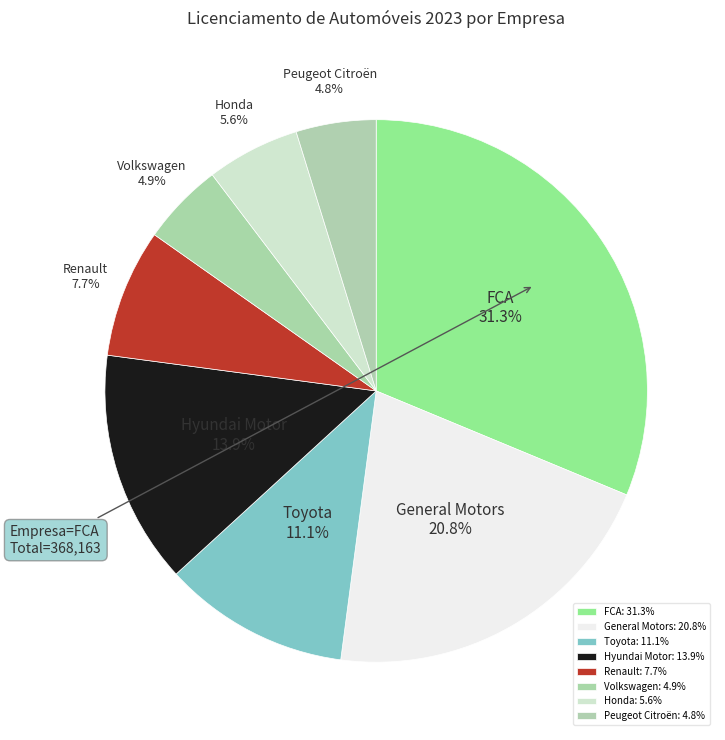

Between General Motors and Honda, which is larger?

General Motors